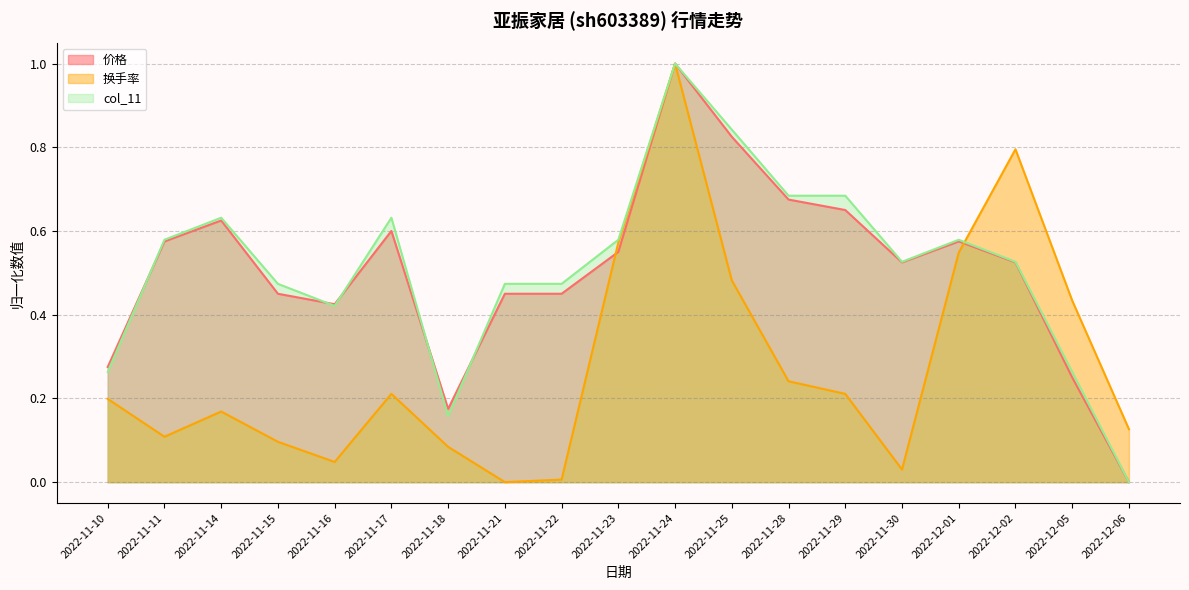

Does the chart display data point markers on the line(s)?

No